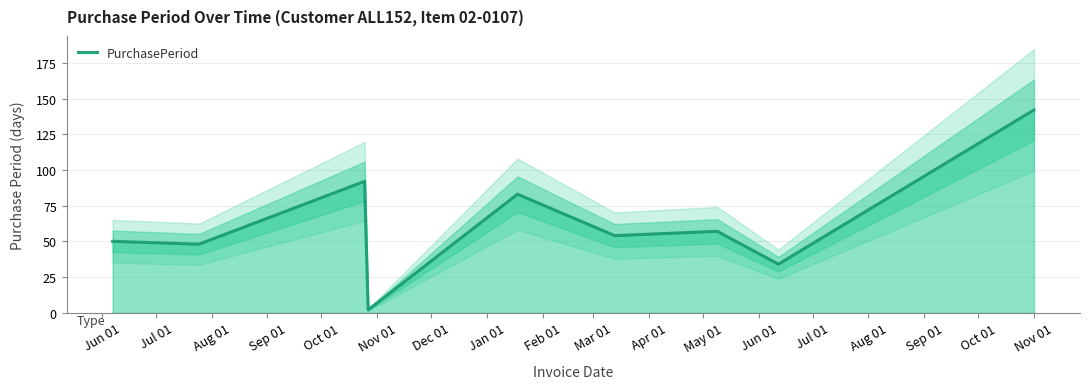

How many values are below 54?

4